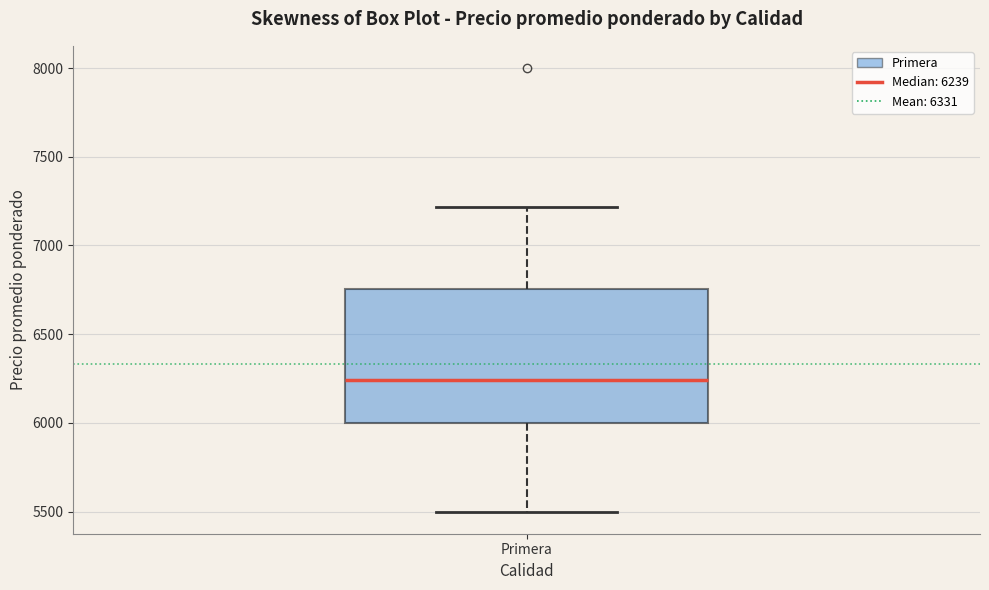

Read this box plot against the y-axis: the position of the median line, the range covered by the box, and the ends of both whiskers. The values are not printed on the chart, so give them approximately, as read against the axis.

median 6250, box 6000 to 6750, whiskers 5500 to 7200